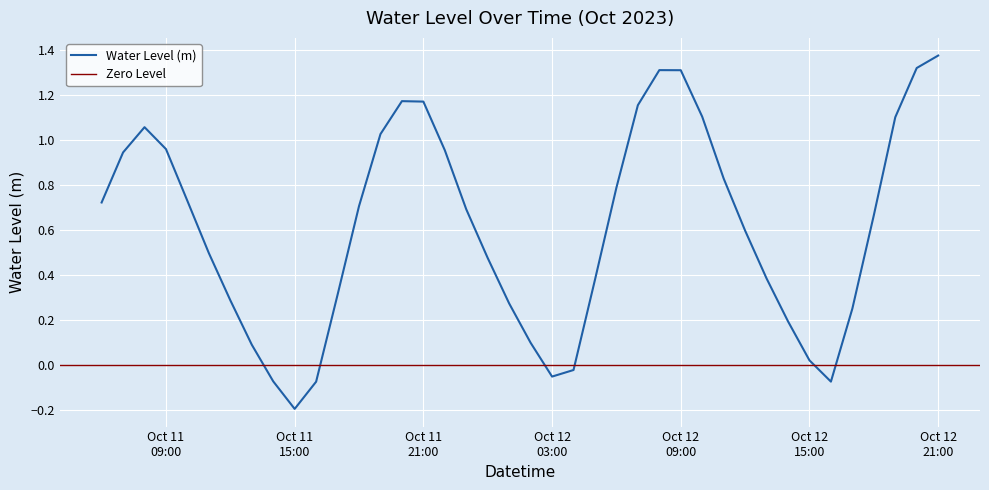

How many data points are above 0?

34